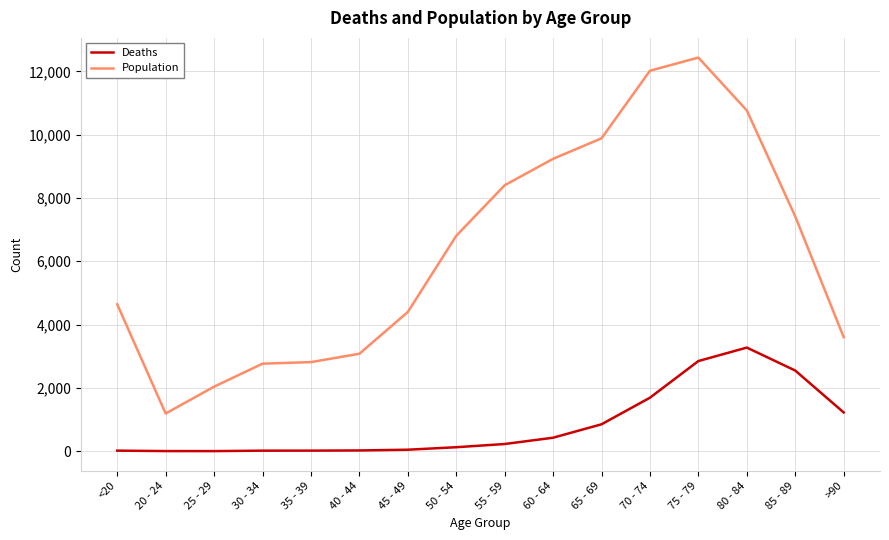

True or false: Deaths and Population intersect in this chart.

False